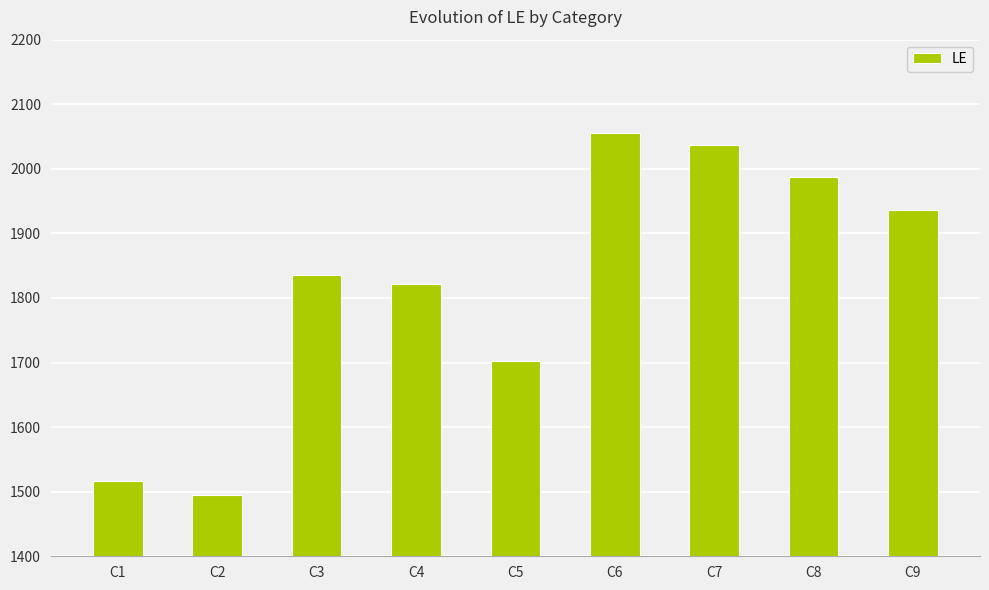

Rank the categories by value from lowest to highest.

C2, C1, C5, C4, C3, C9, C8, C7, C6